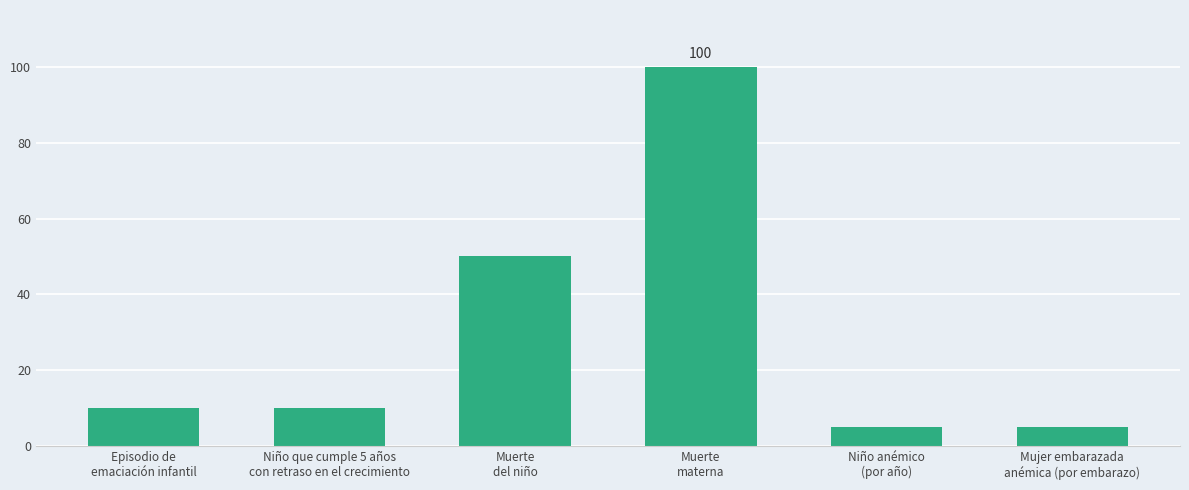

What is the ratio of the value at Episodio de
emaciación infantil to the value at Muerte
materna?

0.1